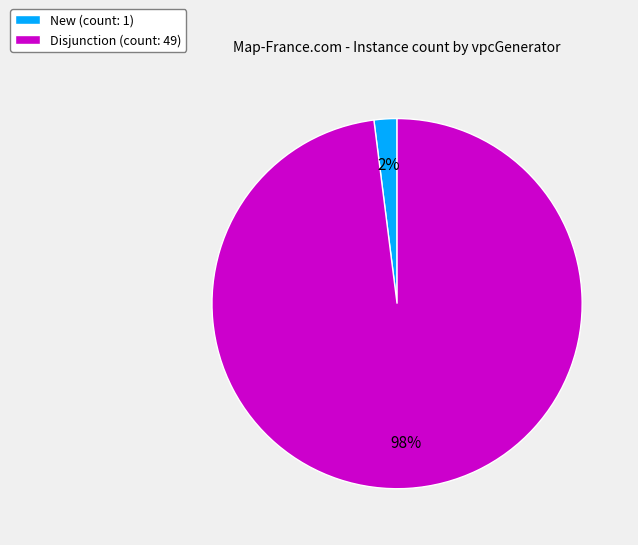

To the nearest percent, what portion does Disjunction represent?

98%